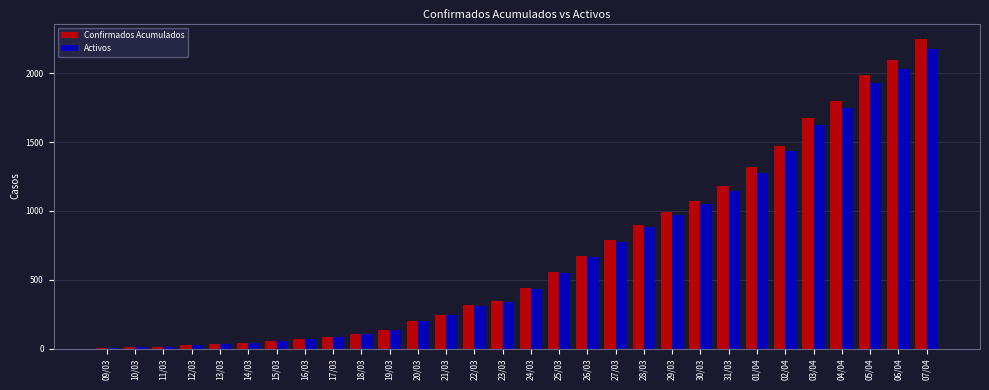

What is the total value across all series at 26/03?

1338